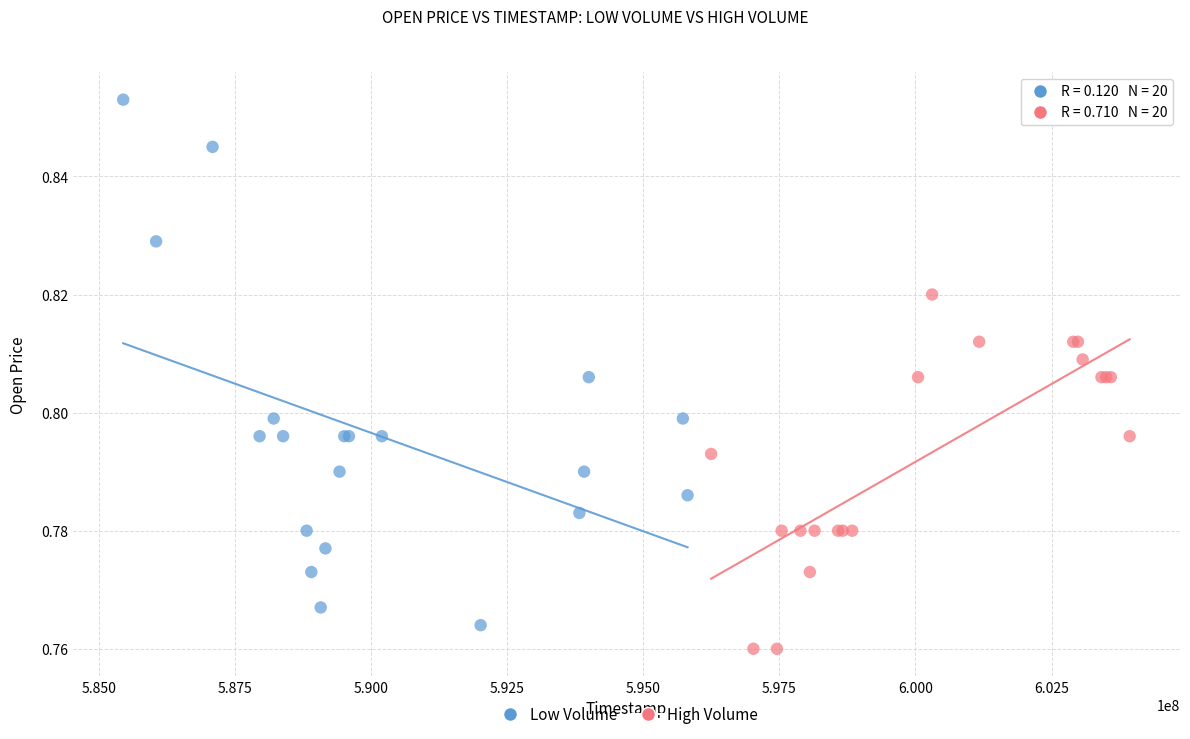

Which series has the largest Y range (max minus min)?

Low Volume